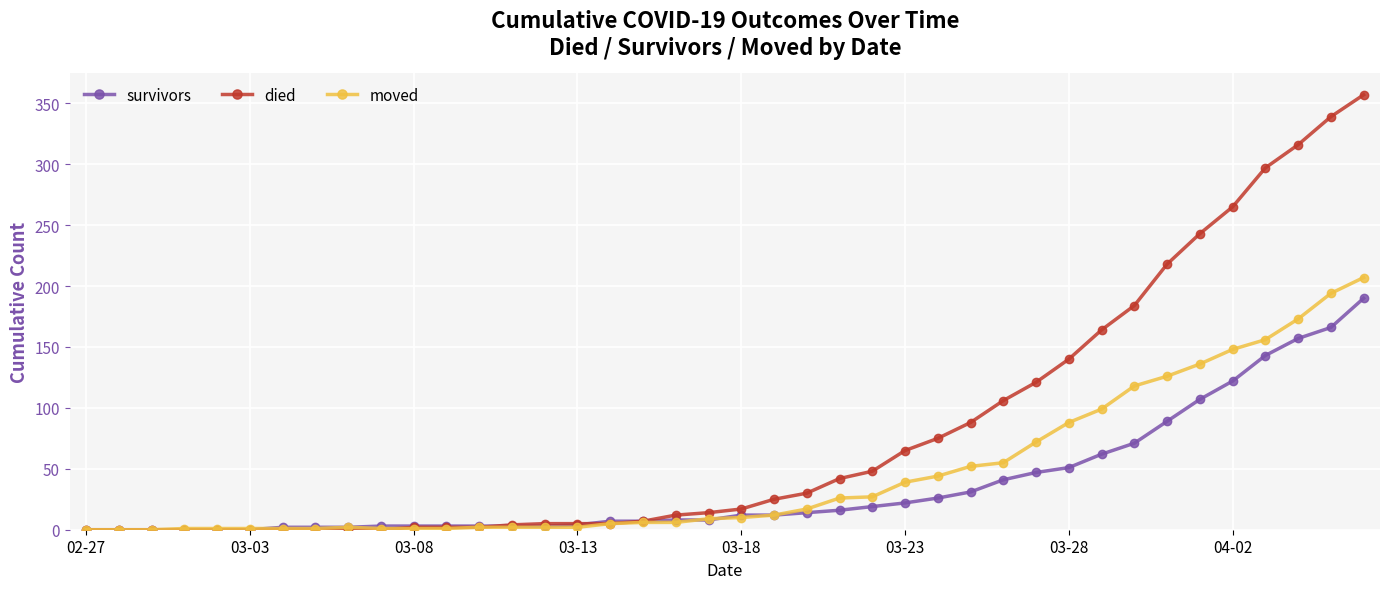

List the series in order of their overall mean, lowest first.

survivors, moved, died